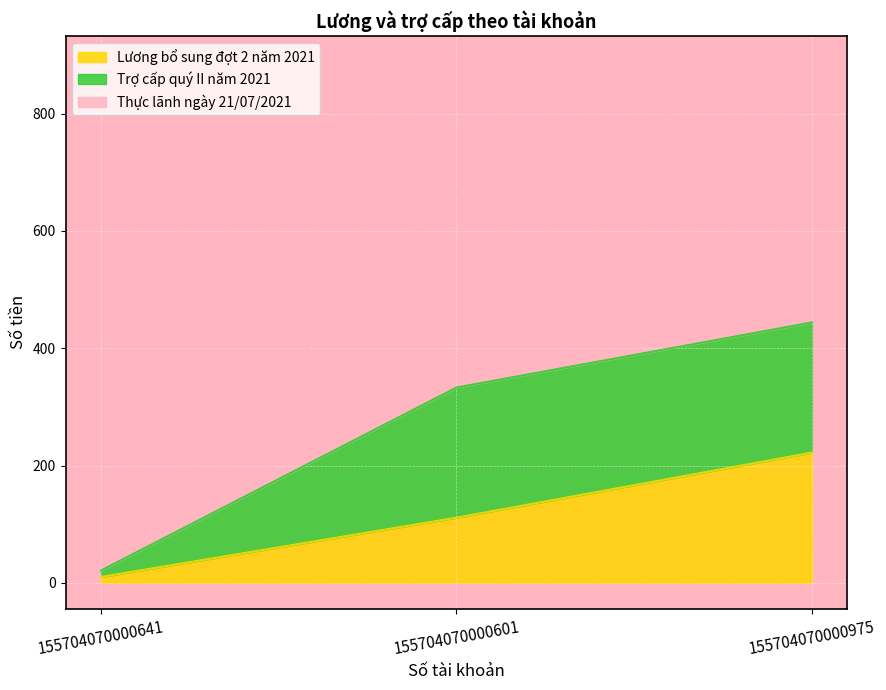

At which category is the sum across all series the highest?

155704070000975